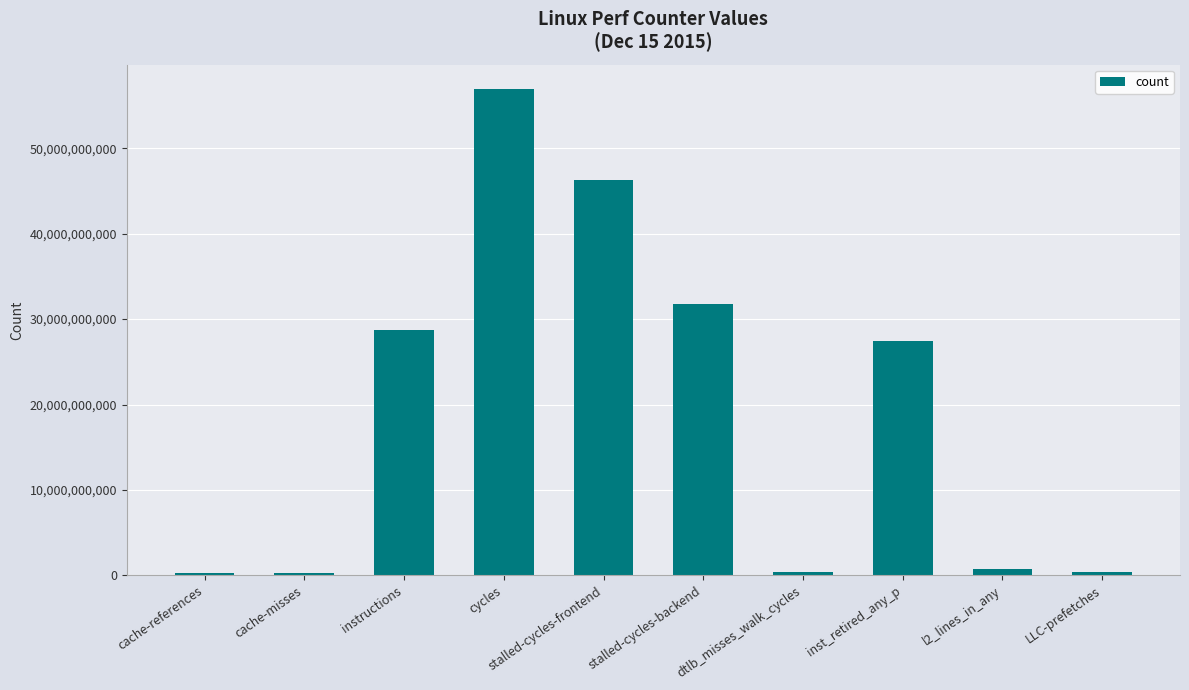

What is the difference between the values at inst_retired_any_p and stalled-cycles-frontend?

18836617363